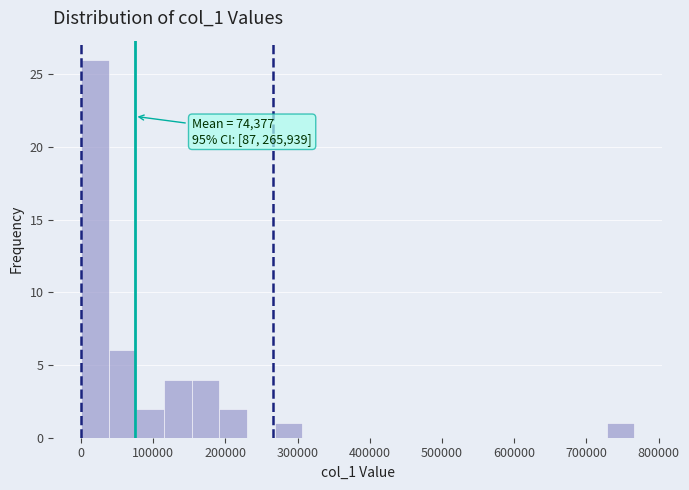

Around what value on the x-axis is the tallest bar? Give the approximate position of its centre, as read against the axis.

20000